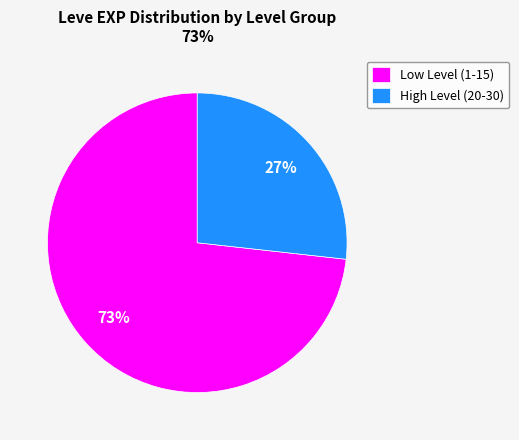

How many slices are in this pie chart?

2